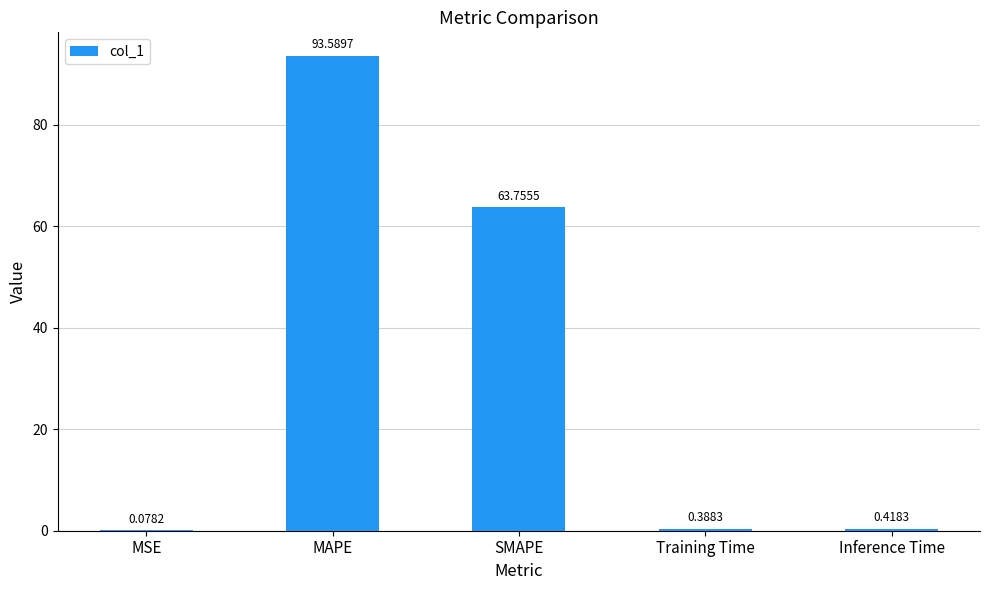

Which category has the highest value across all series?

MAPE